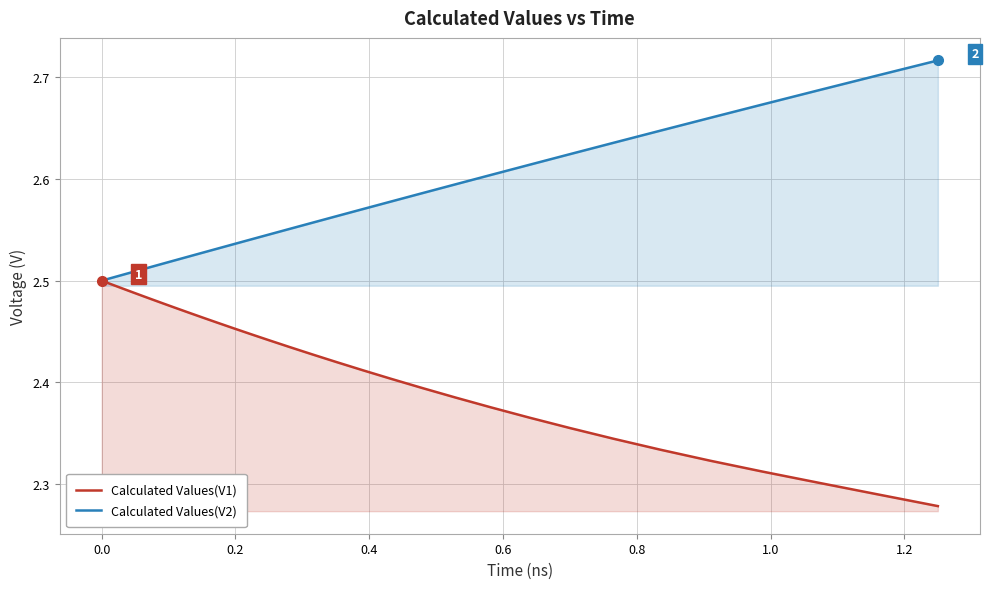

True or false: Calculated Values(V2) and Calculated Values(V1) cross at least once.

False